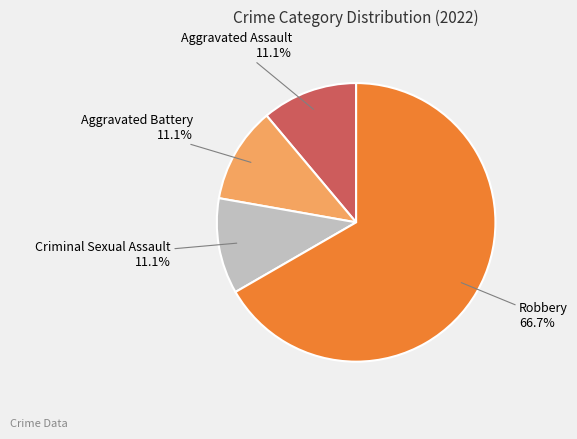

Which category accounts for the majority?

Robbery